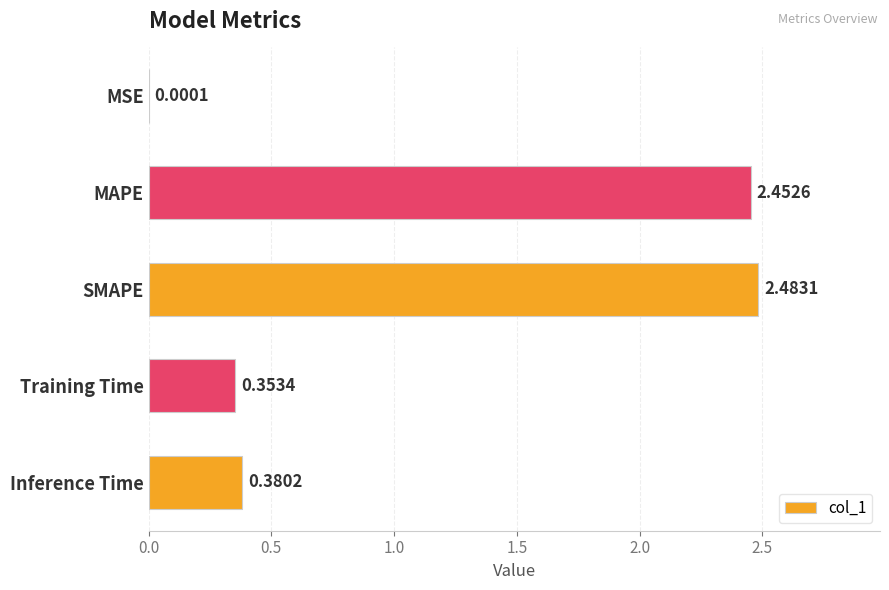

Where is the data nearest to the value 1?

Inference Time